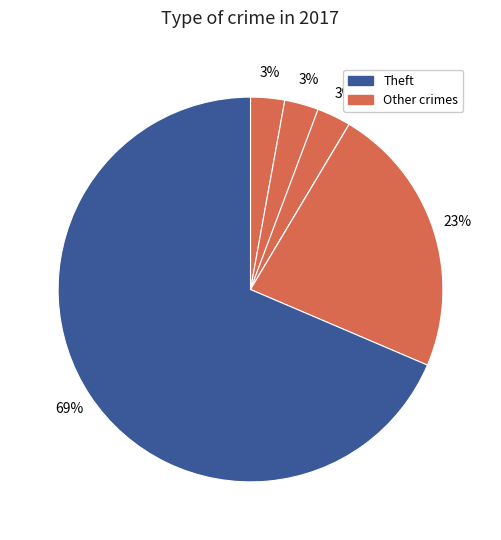

What is the majority slice?

Theft